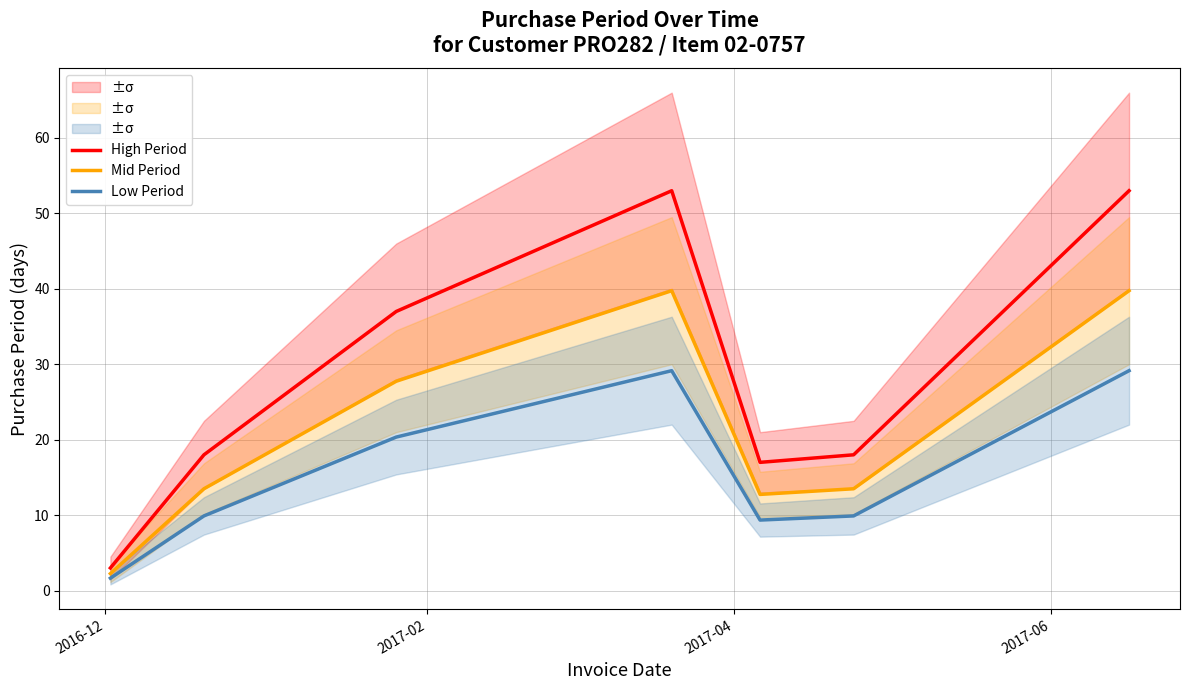

In High Period, how many points are lower than both neighbors (excluding endpoints)?

1